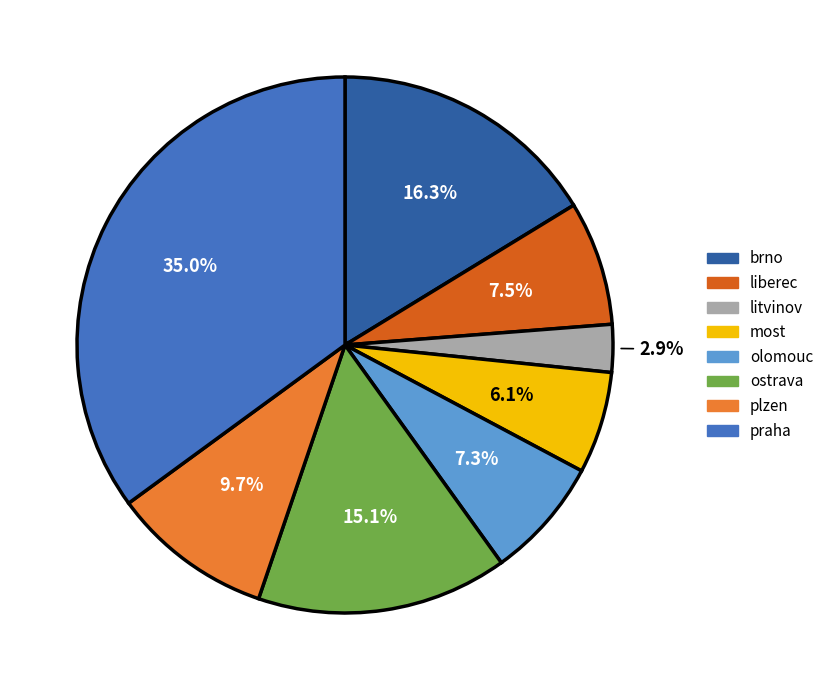

To the nearest percent, what is the combined percentage of olomouc and plzen?

17%